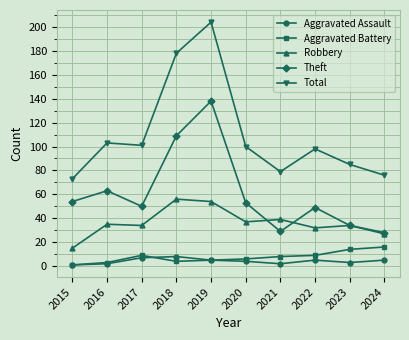

Reading left to right, list all the values displayed in this chart.

Aggravated Assault: 1	2	7	8	5	4	2	5	3	5
Aggravated Battery: 1	3	9	4	5	6	8	9	14	16
Robbery: 15	35	34	56	54	37	39	32	34	27
Theft: 54	63	50	109	138	53	29	49	34	28
Total: 73	103	101	178	204	100	79	98	85	76